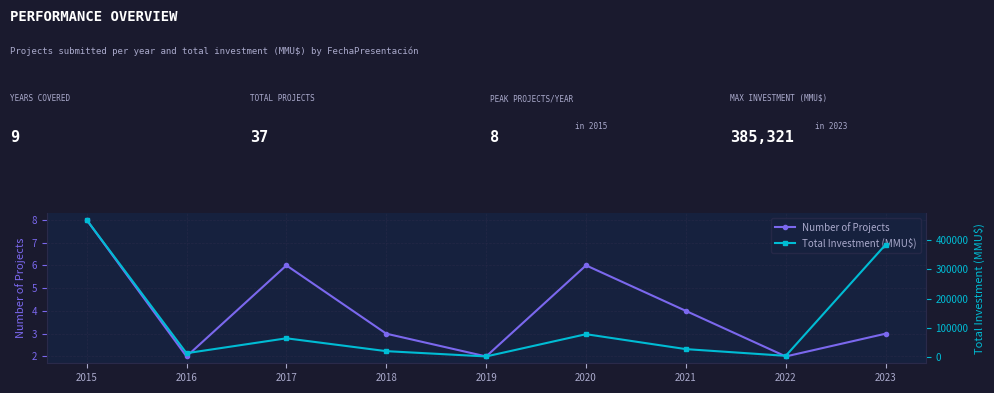

At which label does Total Investment (MMU$) first exceed 27000?

2015